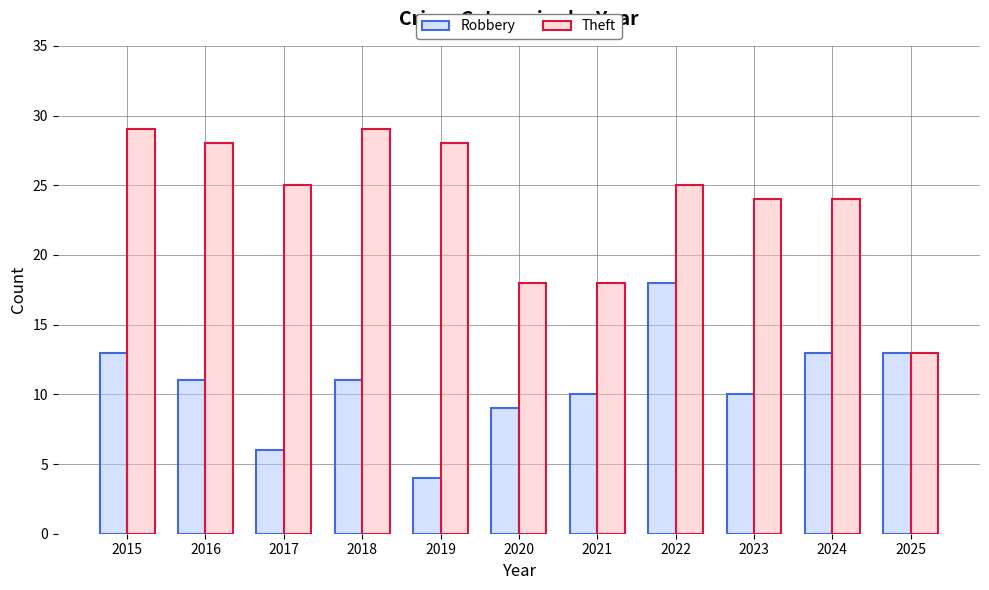

What is the difference between the maximum and minimum values in the Theft series?

16